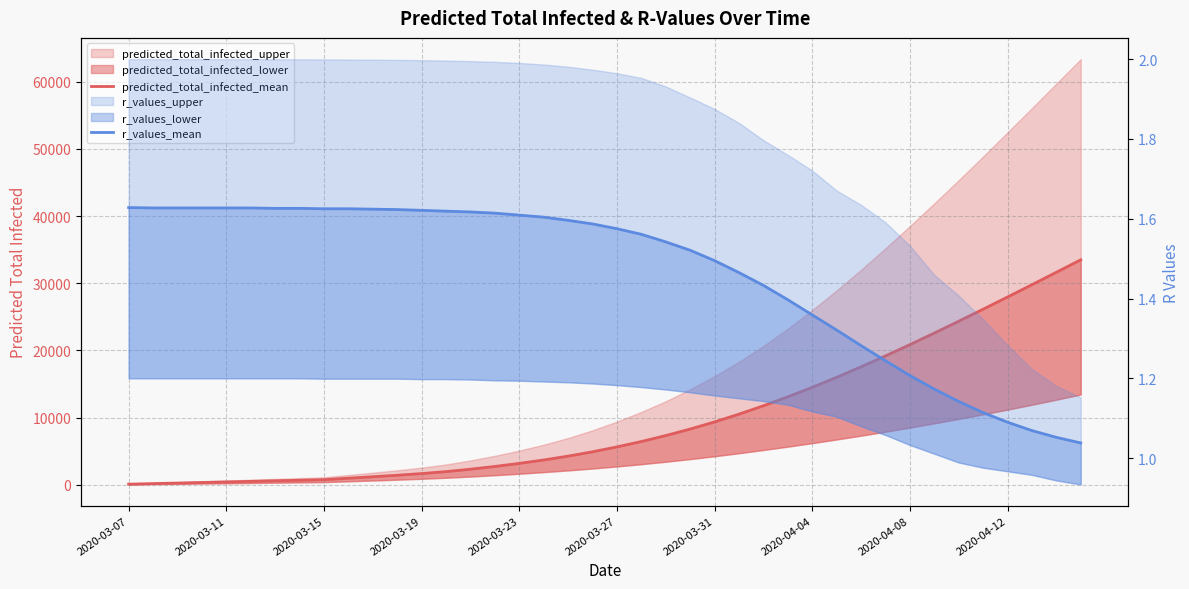

Reading right to left, what are all the values shown in this chart?

predicted_total_infected_mean: 33492.0	31633.0	29784.0	27950.0	26134.0	24342.0	22581.0	20858.0	19180.0	17555.0	15993.0	14502.0	13087.0	11755.0	10509.0	9352.0	8289.0	7317.0	6432.0	5627.0	4902.0	4255.0	3685.0	3177.0	2721.0	2310.0	1951.0	1660.0	1412.0	1186.0	969.0	751.0	668.0	584.0	501.0	417.0	334.0	250.0	167.0	83.0
r_values_mean: 1.0	1.1	1.1	1.1	1.1	1.1	1.2	1.2	1.2	1.3	1.3	1.4	1.4	1.4	1.5	1.5	1.5	1.5	1.6	1.6	1.6	1.6	1.6	1.6	1.6	1.6	1.6	1.6	1.6	1.6	1.6	1.6	1.6	1.6	1.6	1.6	1.6	1.6	1.6	1.6